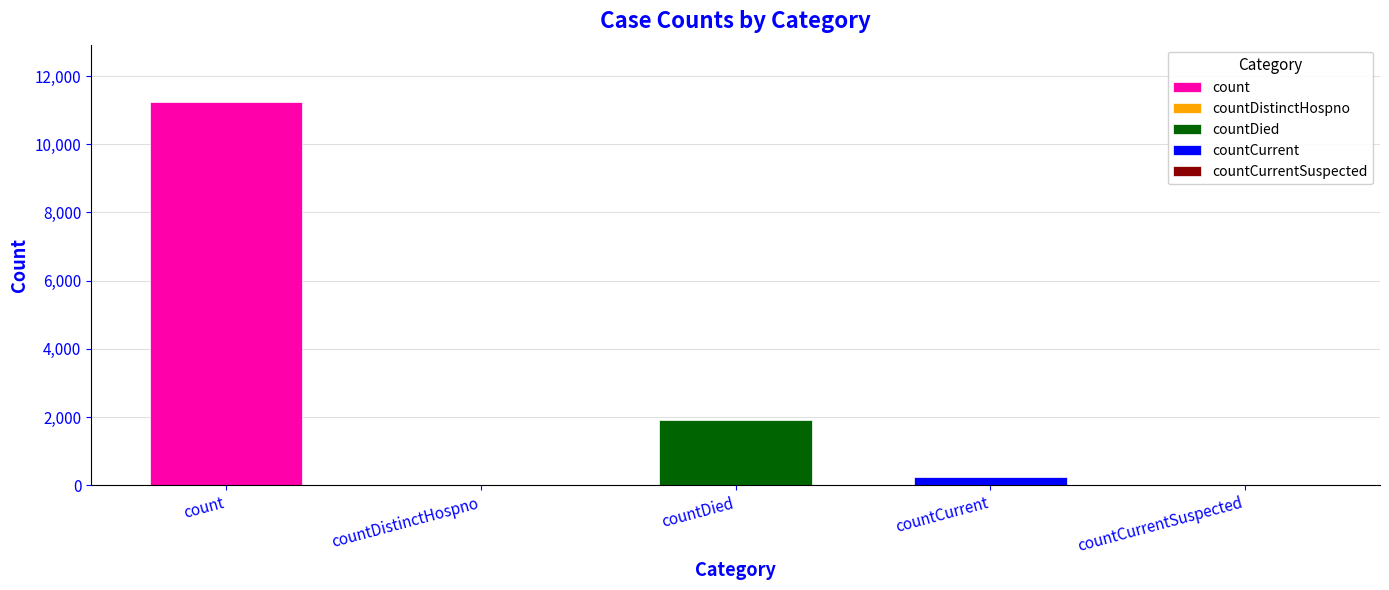

Count the number of categories in the chart.

5